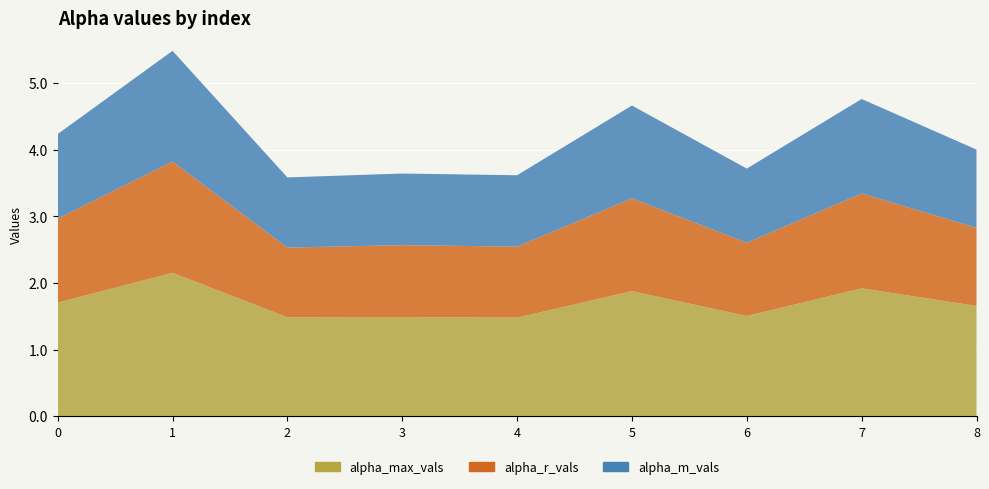

Reading right to left, list all the values displayed in this chart.

alpha_max_vals: 8=1.7	7=1.9	6=1.5	5=1.9	4=1.5	3=1.5	2=1.5	1=2.2	0=1.7
alpha_r_vals: 8=1.2	7=1.4	6=1.1	5=1.4	4=1.1	3=1.1	2=1.0	1=1.7	0=1.3
alpha_m_vals: 8=1.2	7=1.4	6=1.1	5=1.4	4=1.1	3=1.1	2=1.1	1=1.7	0=1.3